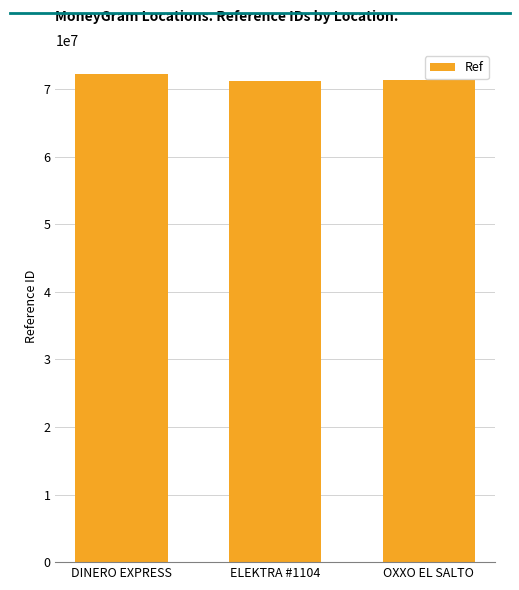

What position from the left is DINERO EXPRESS?

1